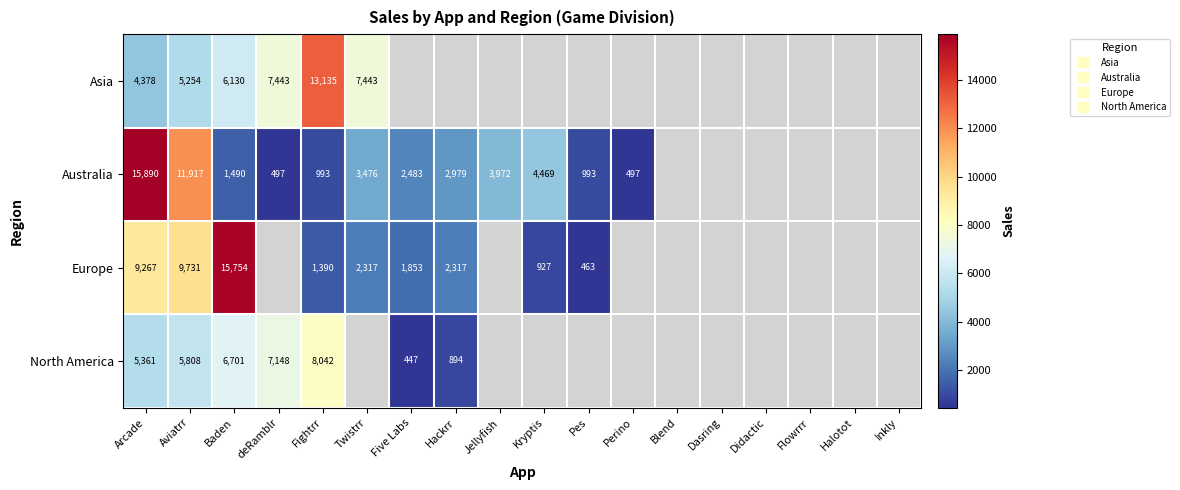

Which series has the largest range (max minus min)?

Australia